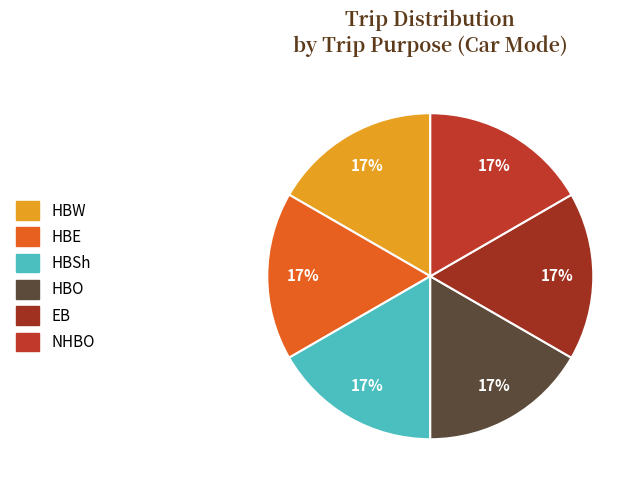

How many slices are in this pie chart?

6